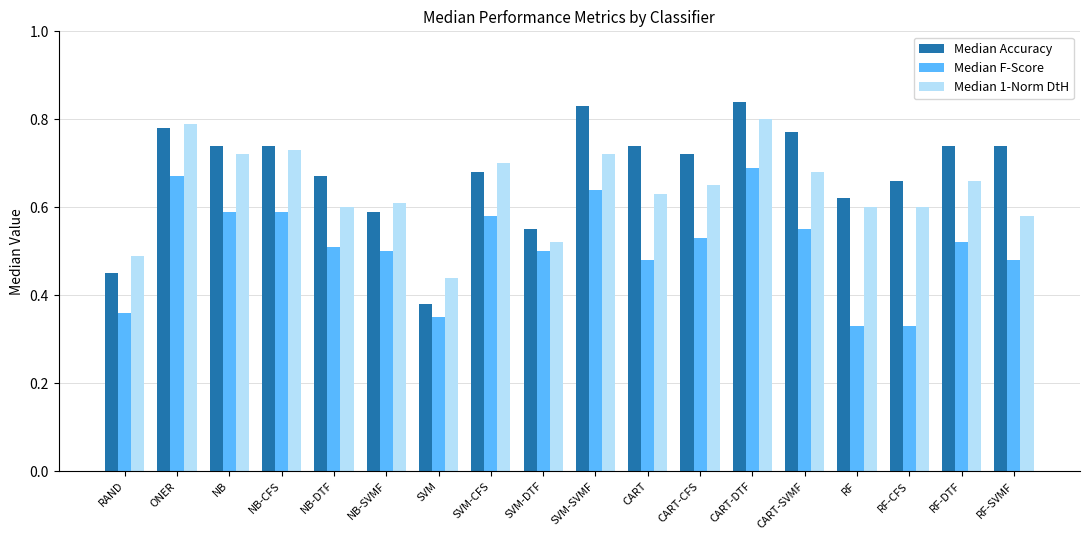

The value of Median F-Score at NB-DTF is 0.5. True or false?

True